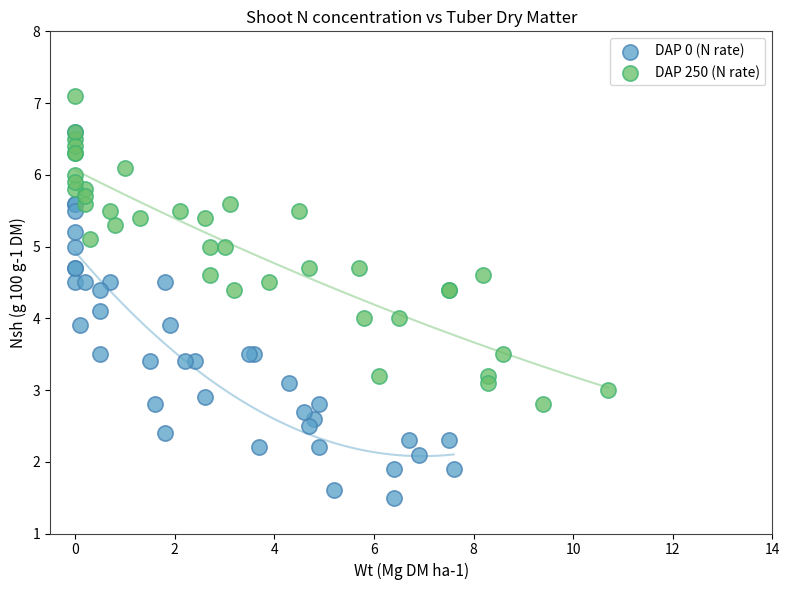

Which series contains the lowest Y value?

DAP 0 (N rate)